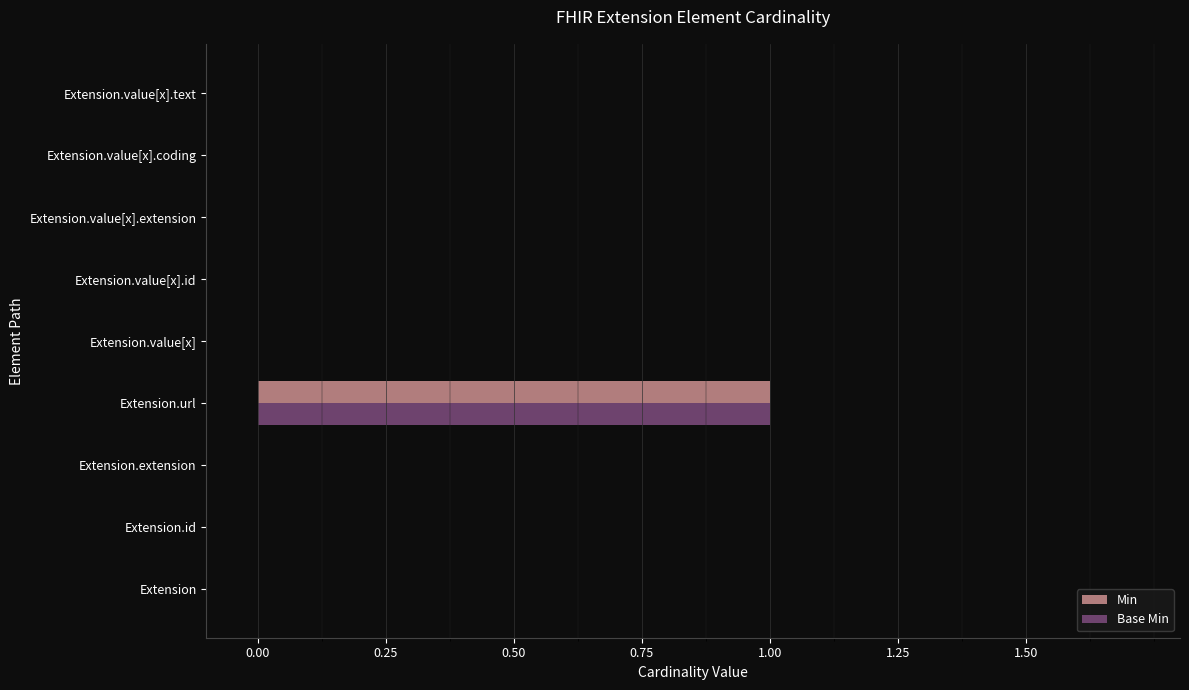

The Min series shows 0 at Extension.value[x]. True or false?

True